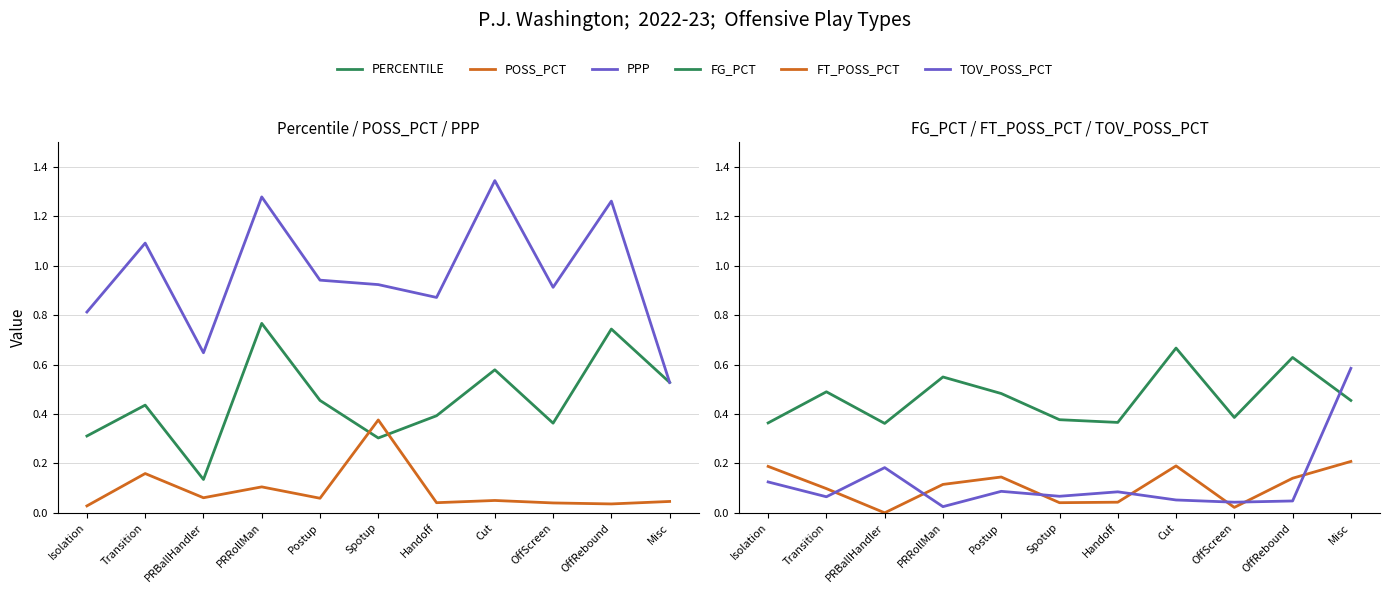

Where is POSS_PCT nearest to the value 0?

Isolation